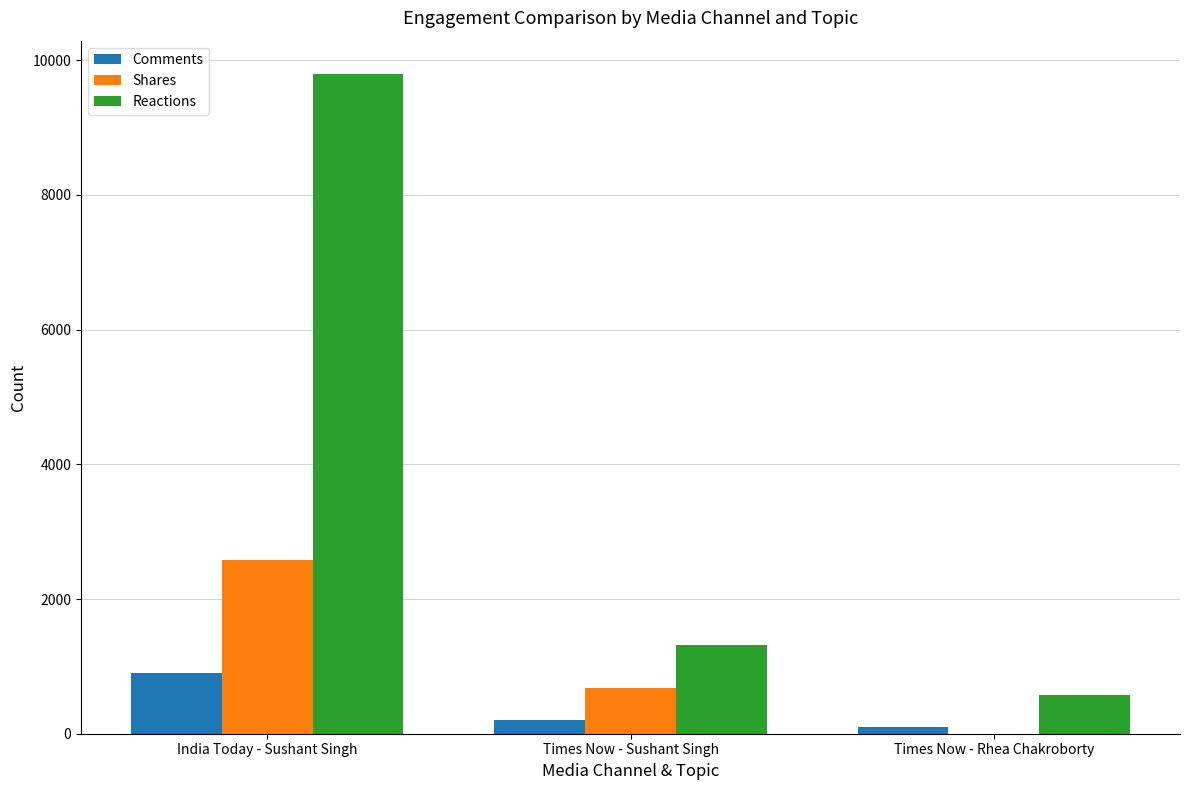

What is the maximum value shown in the chart?

9800